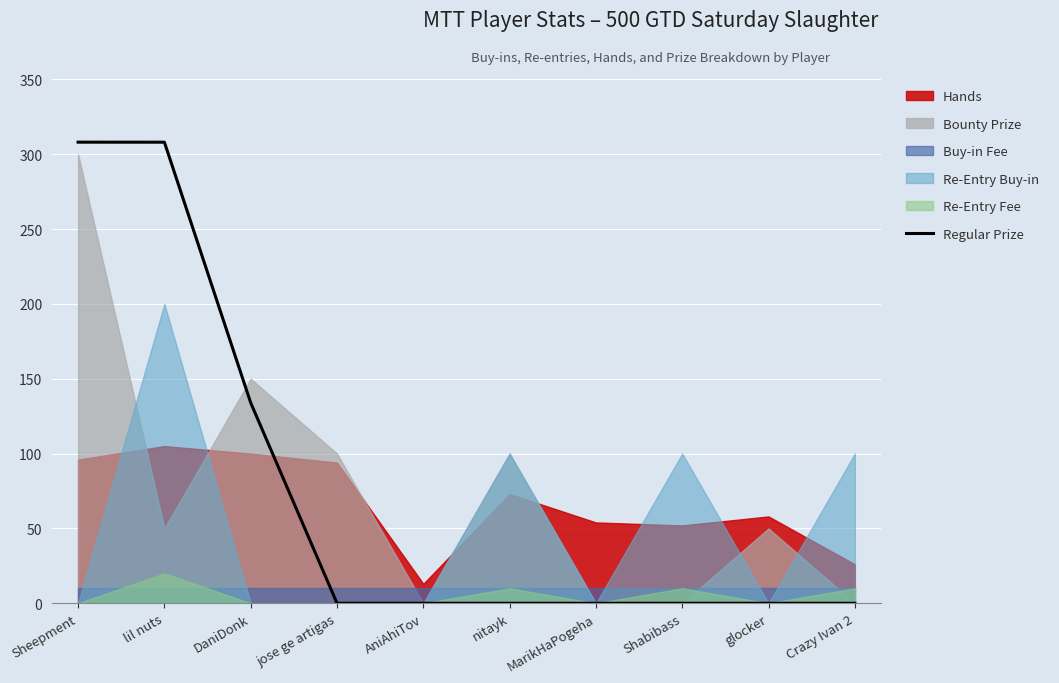

At which category does the chart reach its minimum across all series?

jose ge artigas